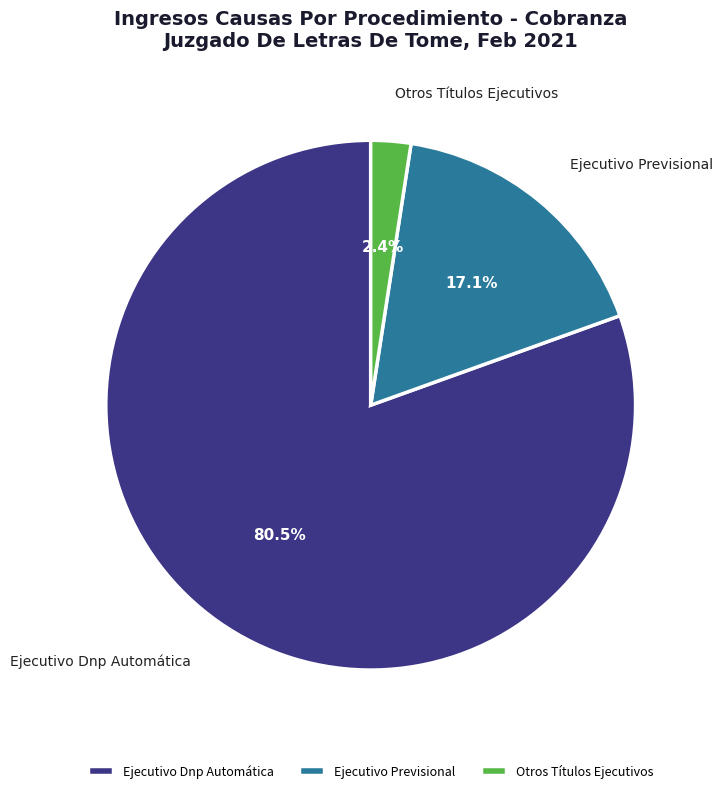

What percentage is the Ejecutivo Previsional slice, to the nearest percent?

17%